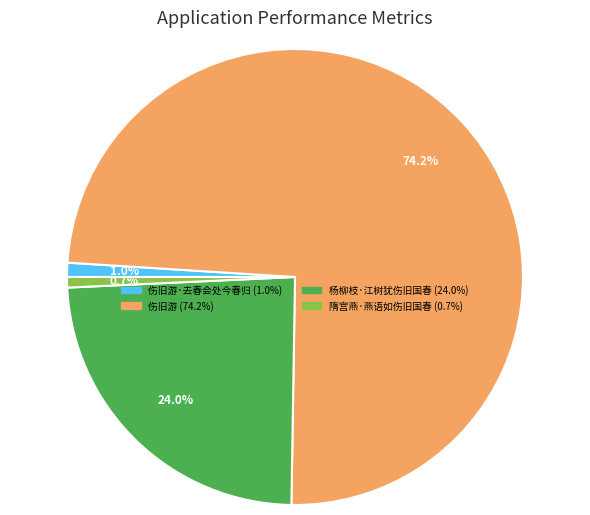

Is there a majority slice in this chart?

Yes